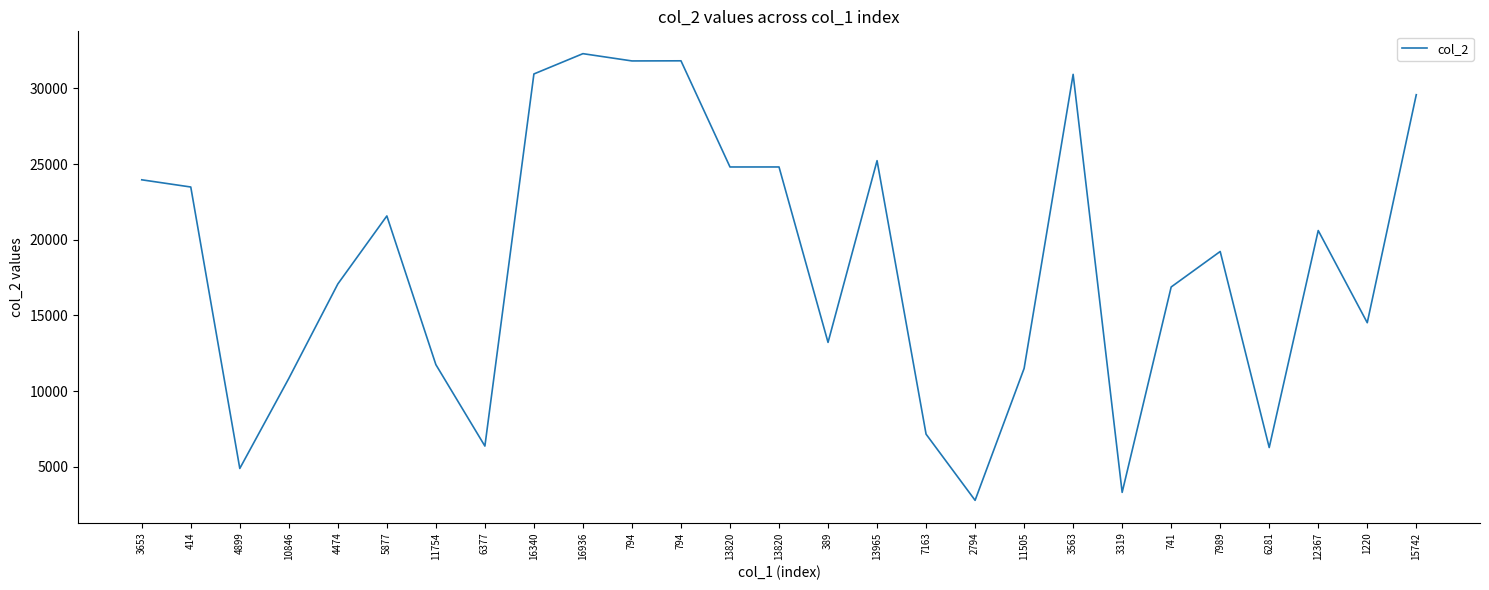

What is the value of the 26th point from the left?

14523